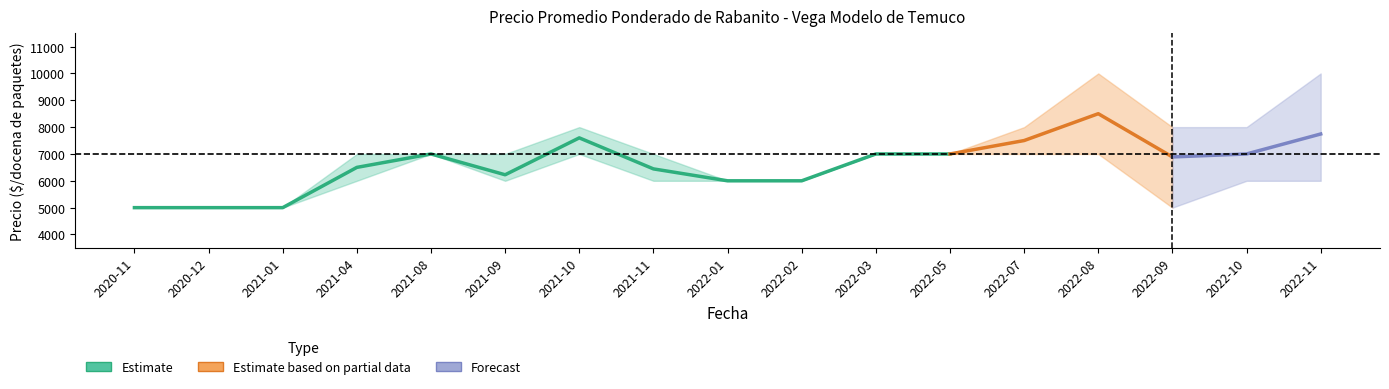

What is the difference between the Precio máximo values at 2022-07 and 2021-08?

1000